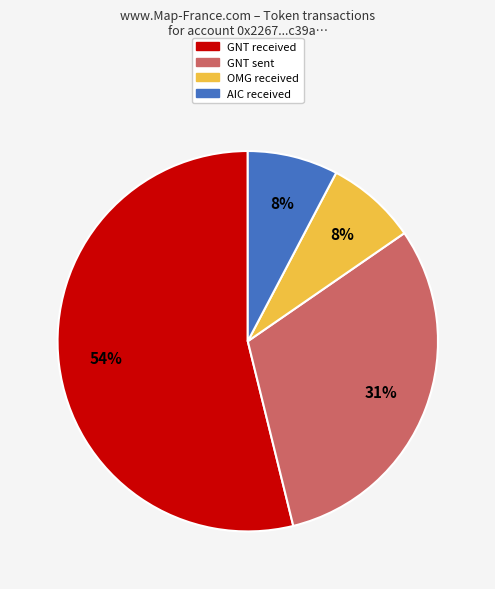

To the nearest percent, what percentage of the pie is AIC received?

8%